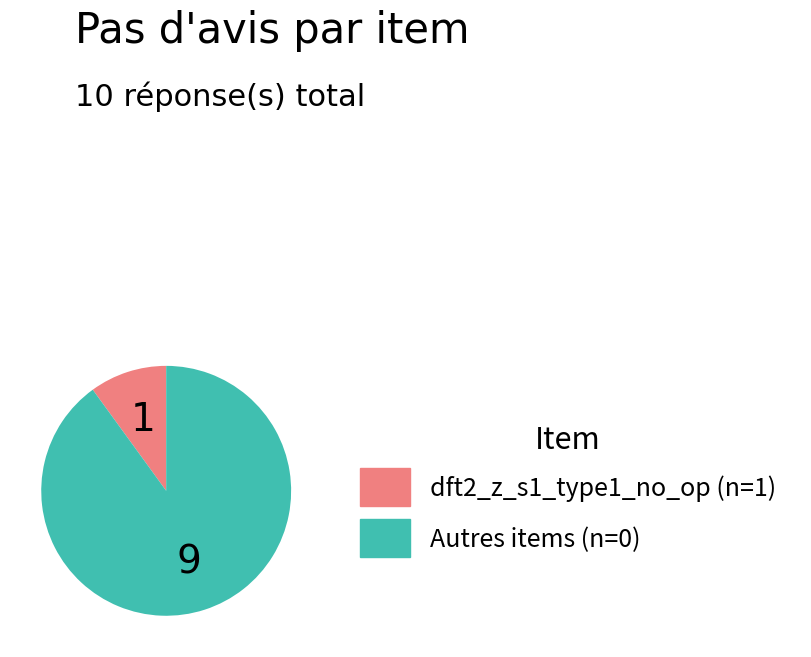

Is there any slice that represents more than half of the pie?

Yes